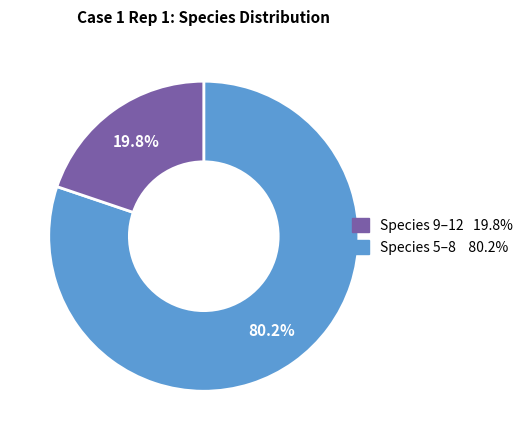

Does any single category account for the majority?

Yes